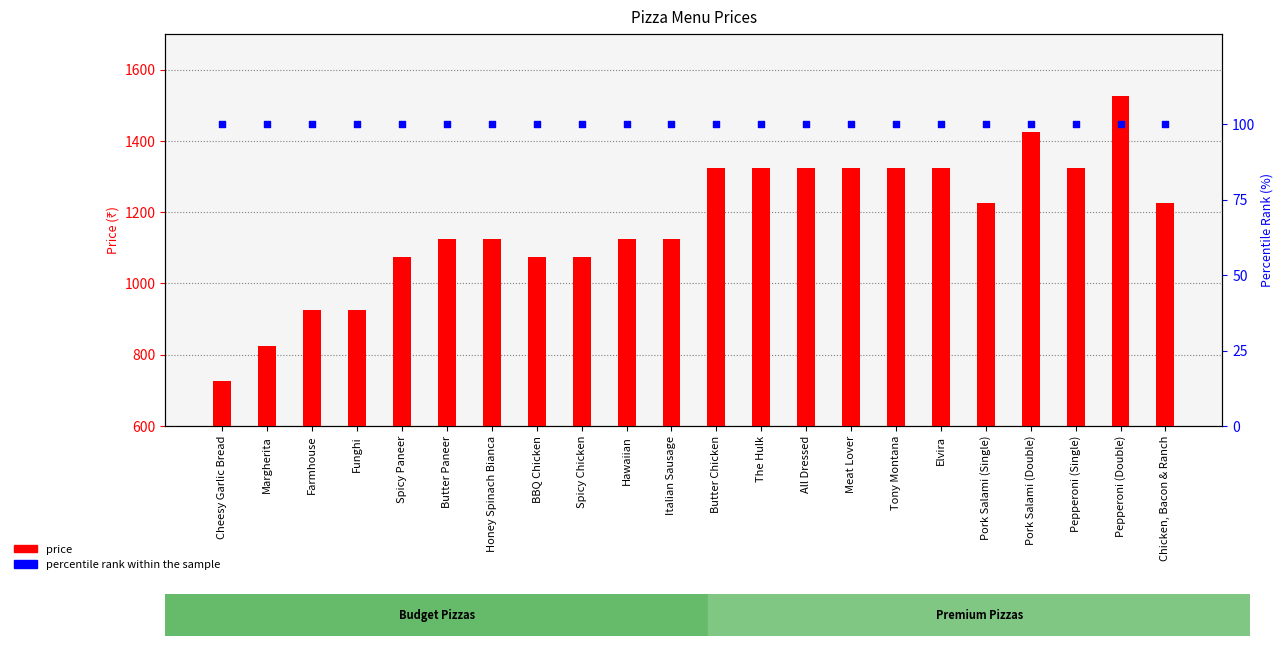

At which category is the sum across all series the highest?

Pepperoni (Double)